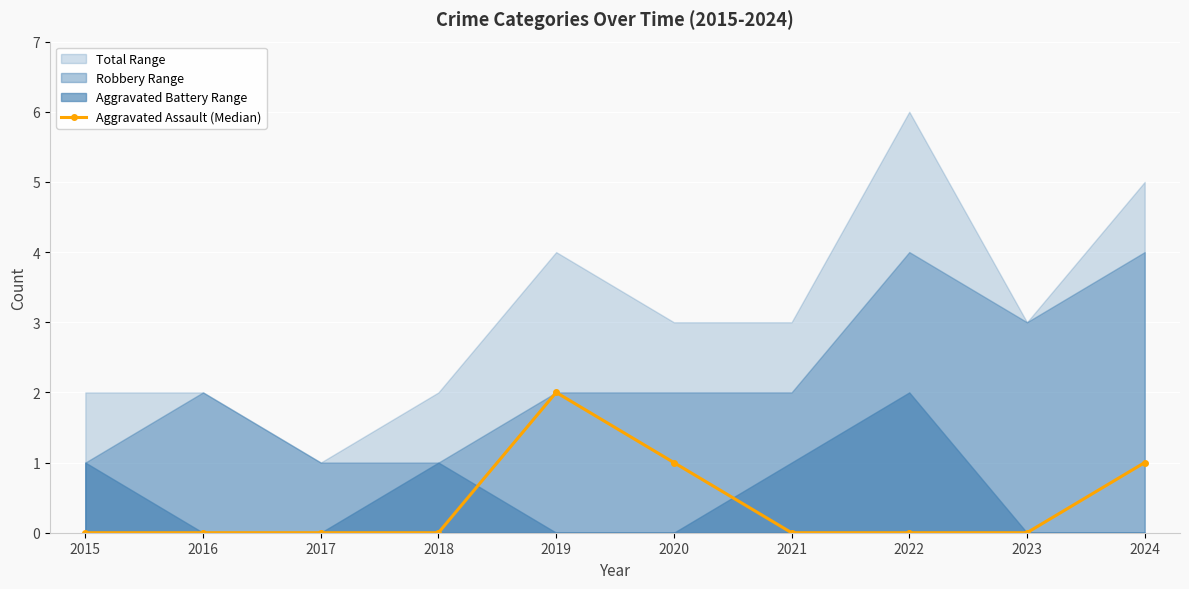

Where is the first local maximum?

2019